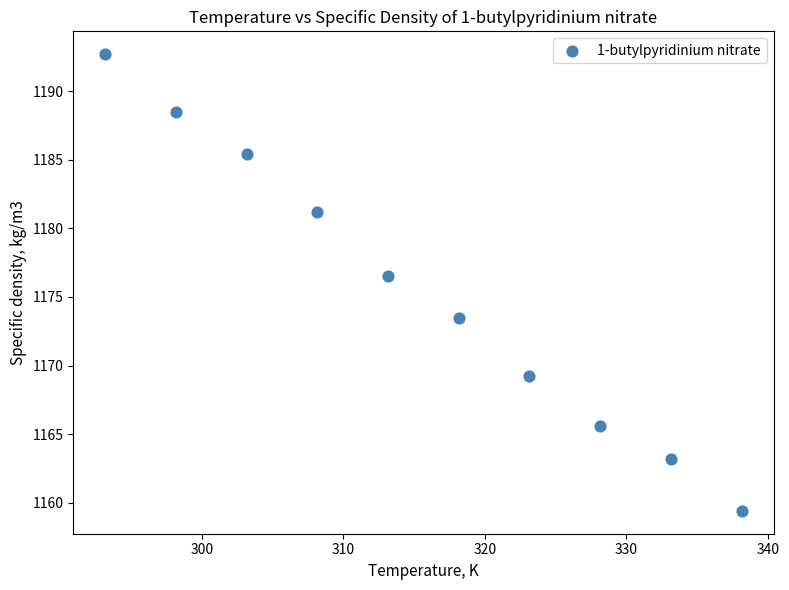

What is the average X value?

315.6